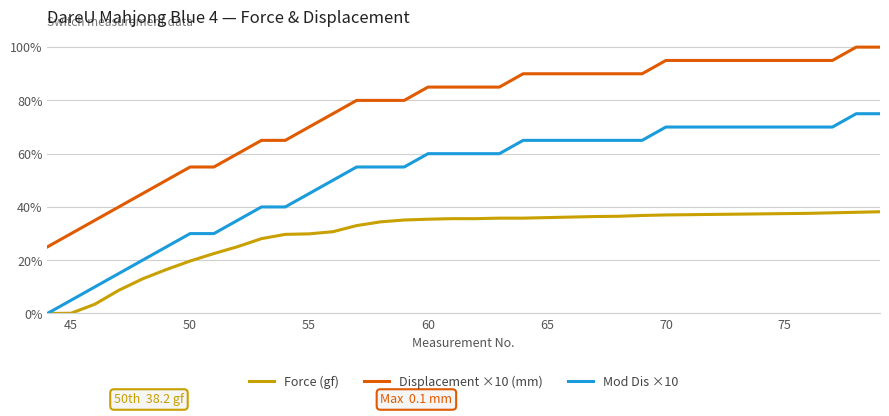

What is the maximum value shown in the chart?

100.0